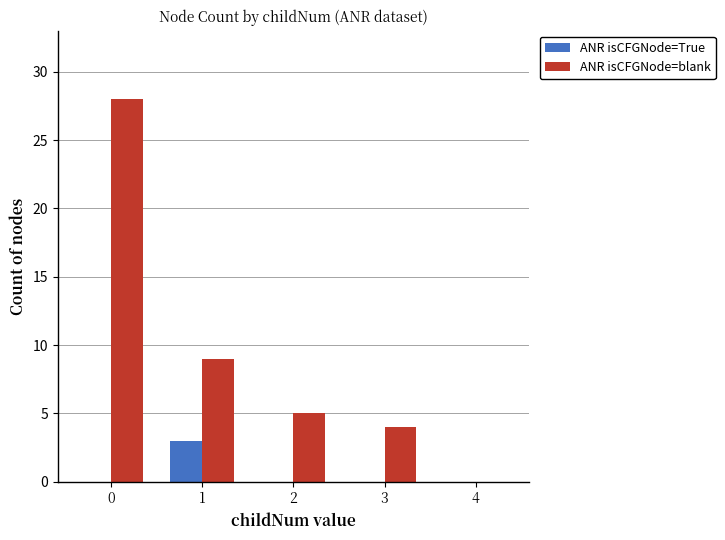

What value does the ANR isCFGNode=blank series have at 3, to the nearest 5?

5